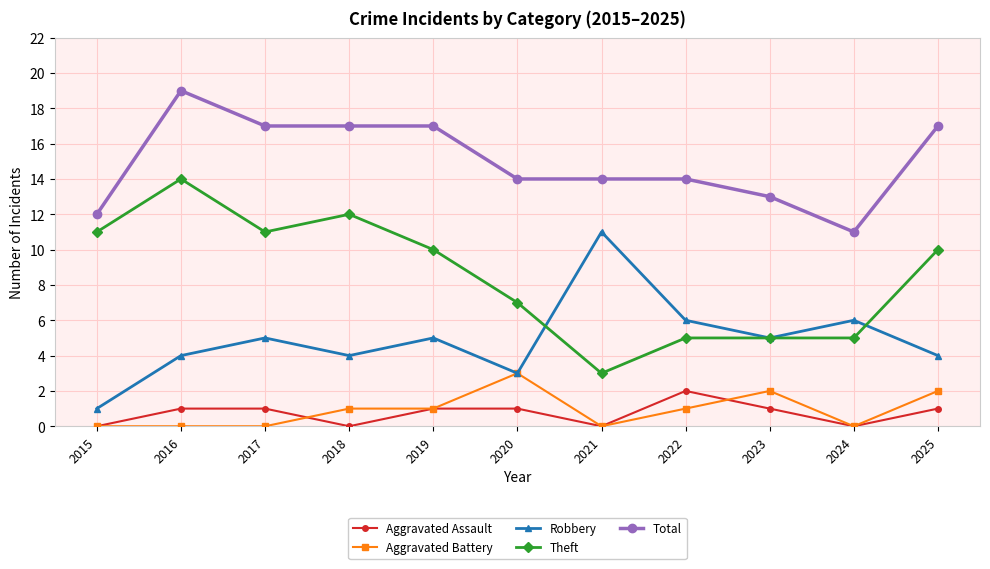

Where does the Theft series first go above 10?

2015